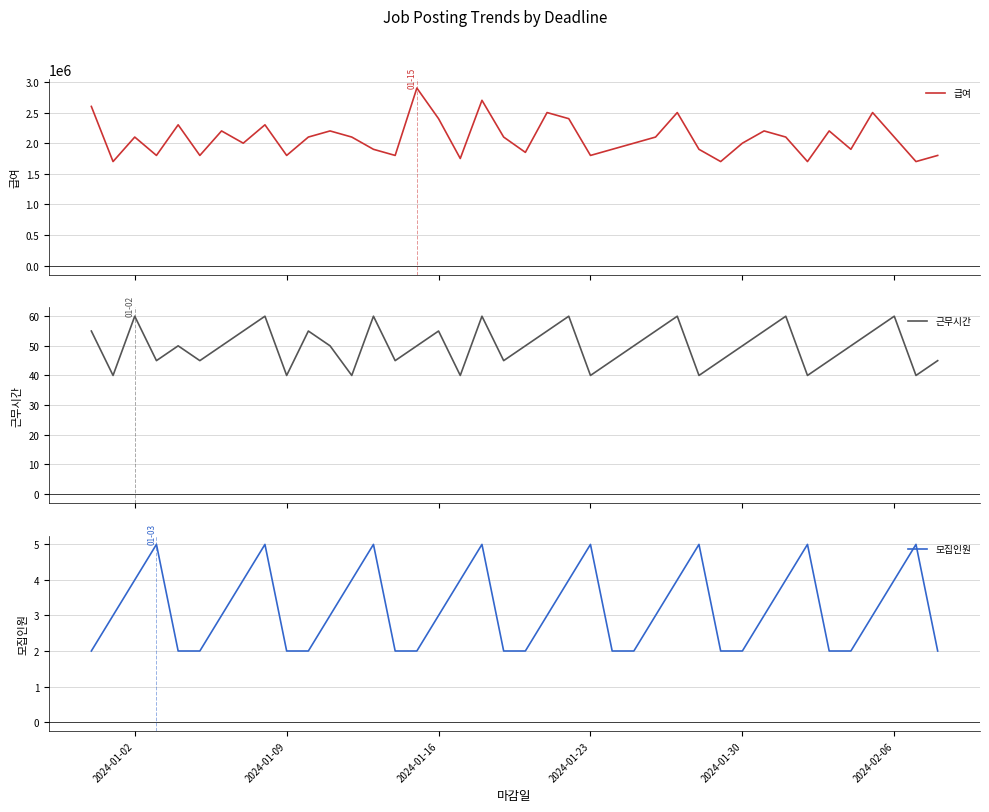

In 모집인원, how many points are higher than both neighbors (excluding endpoints)?

8